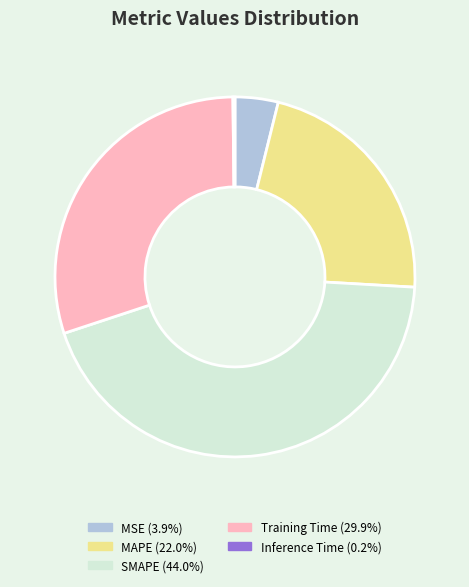

Is the sum of SMAPE and MAPE greater than half?

Yes